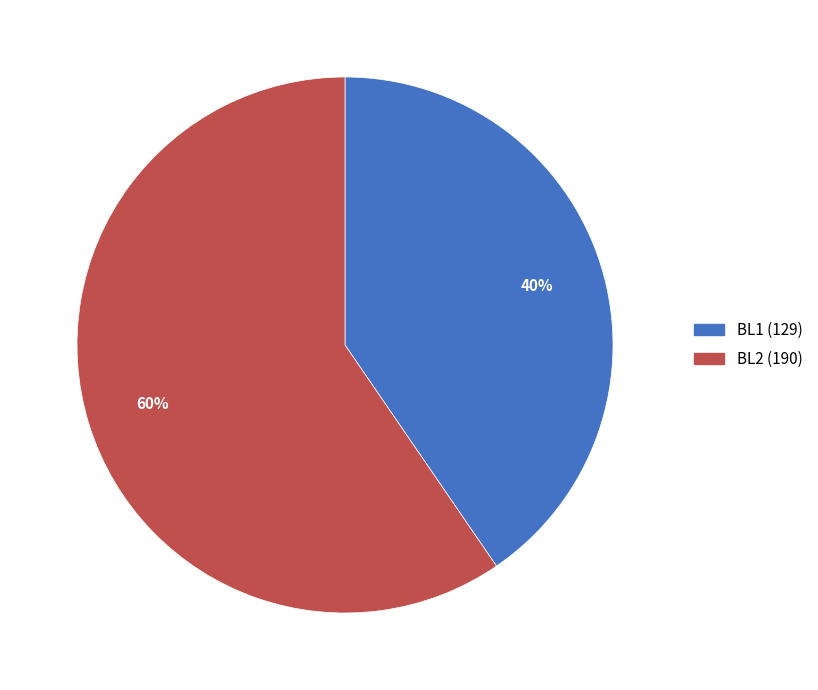

How many slices are in this pie chart?

2